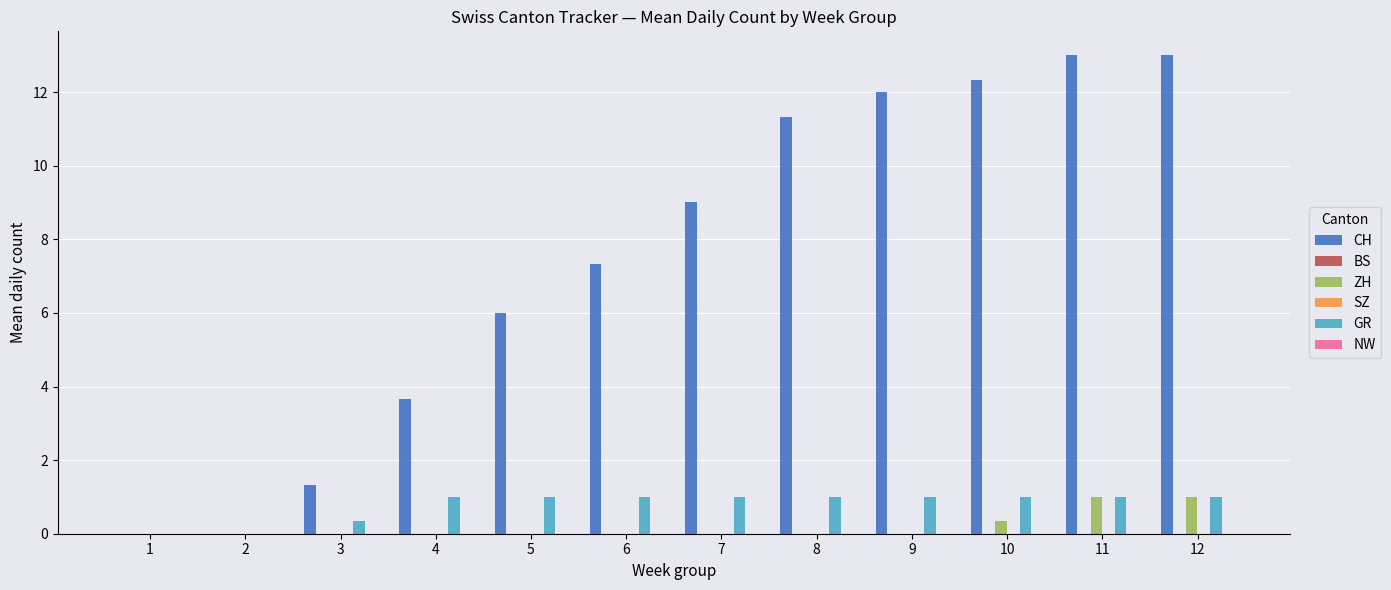

How many values in GR are above zero?

10